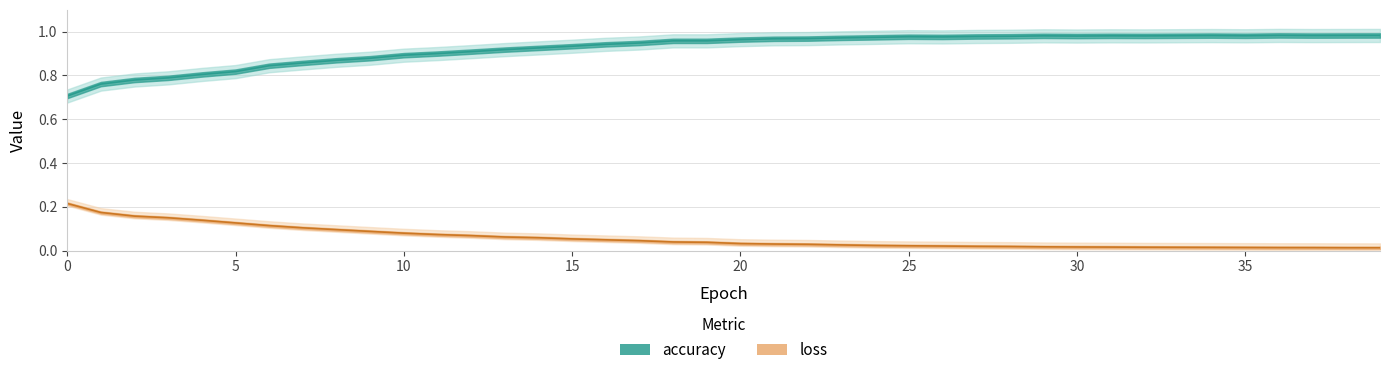

Reading left to right, extract all data points from this chart.

accuracy: 0.7	0.8	0.8	0.8	0.8	0.8	0.8	0.9	0.9	0.9	0.9	0.9	0.9	0.9	0.9	0.9	0.9	0.9	1.0	1.0	1.0	1.0	1.0	1.0	1.0	1.0	1.0	1.0	1.0	1.0	1.0	1.0	1.0	1.0	1.0	1.0	1.0	1.0	1.0	1.0
loss: 0.2	0.2	0.2	0.1	0.1	0.1	0.1	0.1	0.1	0.1	0.1	0.1	0.1	0.1	0.1	0.1	0.0	0.0	0.0	0.0	0.0	0.0	0.0	0.0	0.0	0.0	0.0	0.0	0.0	0.0	0.0	0.0	0.0	0.0	0.0	0.0	0.0	0.0	0.0	0.0